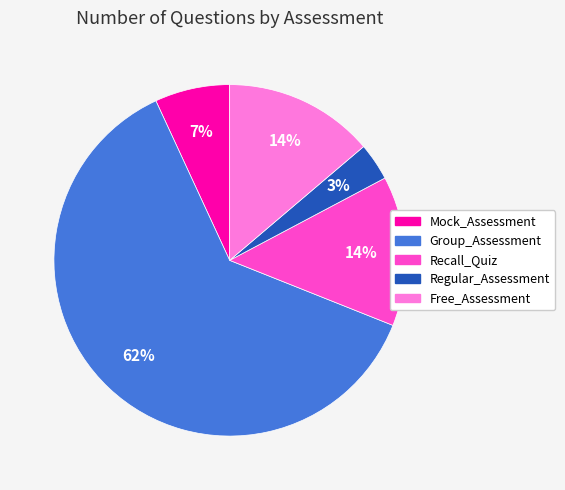

To the nearest percent, what is the difference between the Mock_Assessment and Recall_Quiz slice percentages?

7%